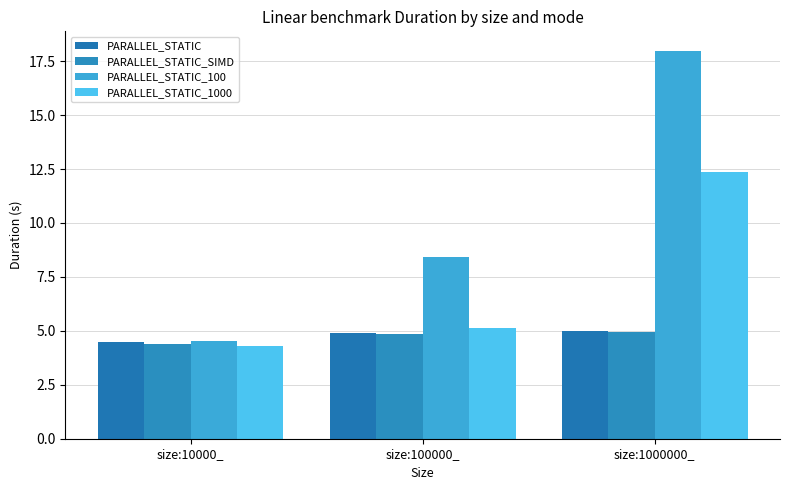

At which label does PARALLEL_STATIC_100 reach its minimum?

size:10000_